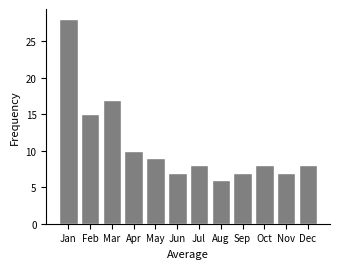

Reading left to right, transcribe all the data shown in this chart.

28	15	17	10	9	7	8	6	7	8	7	8